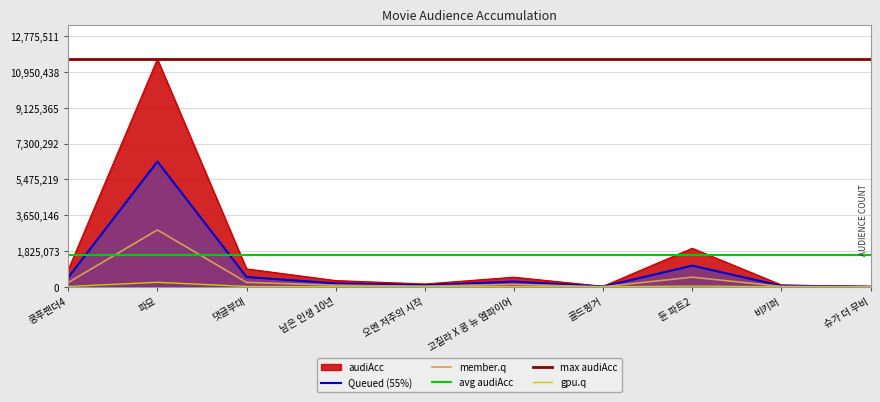

What is the ratio of the value at 오멘 저주의 시작 to the value at 듄 파트2?

0.1